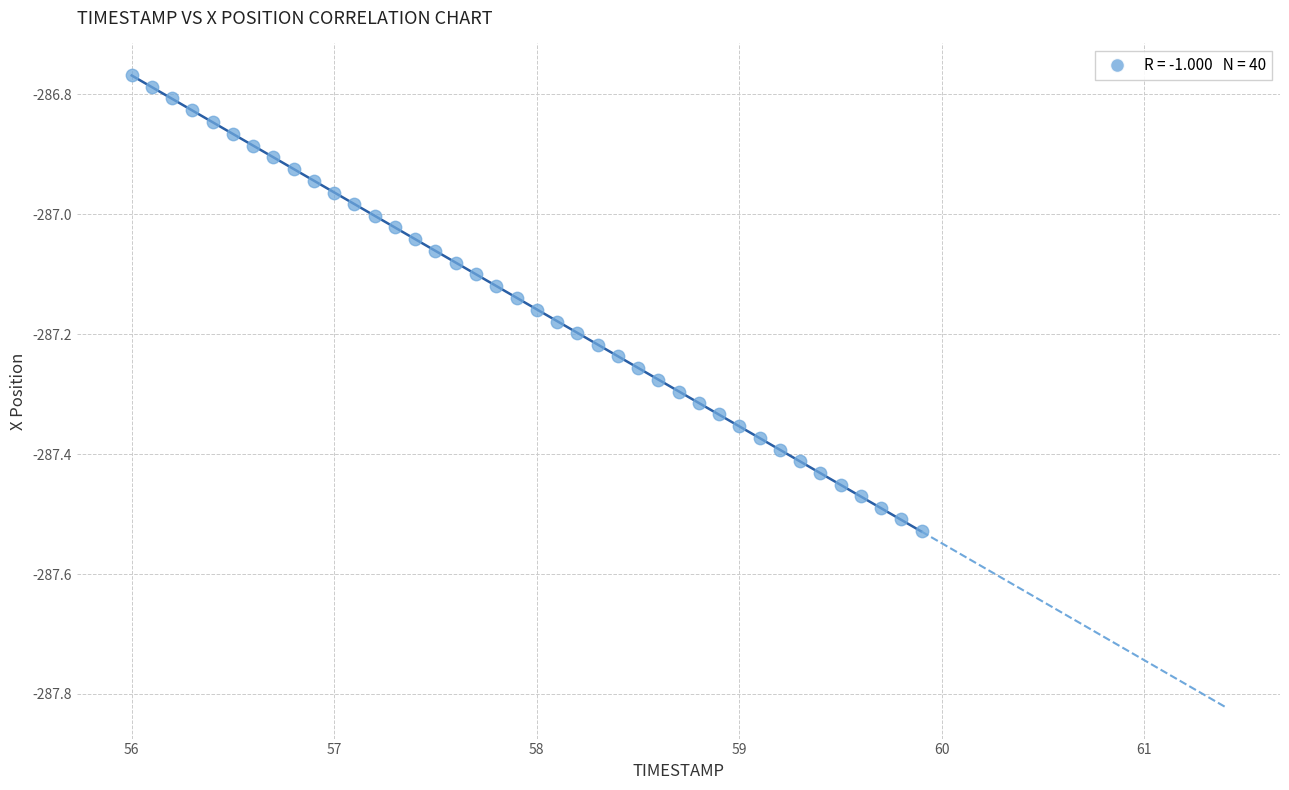

What is the range of X values (max minus min)?

3.9